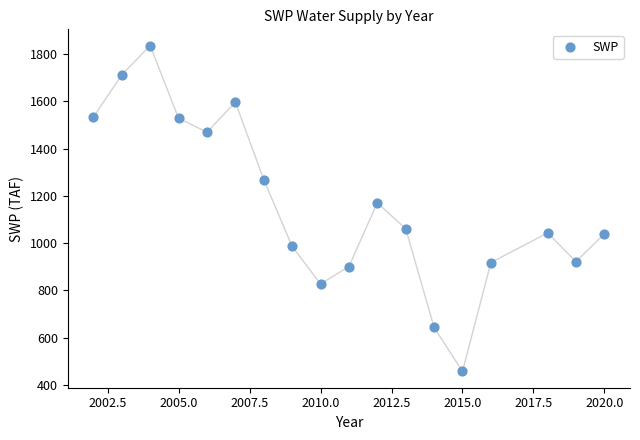

What Y value in the scatter plot is closest to 1146?

1170.4